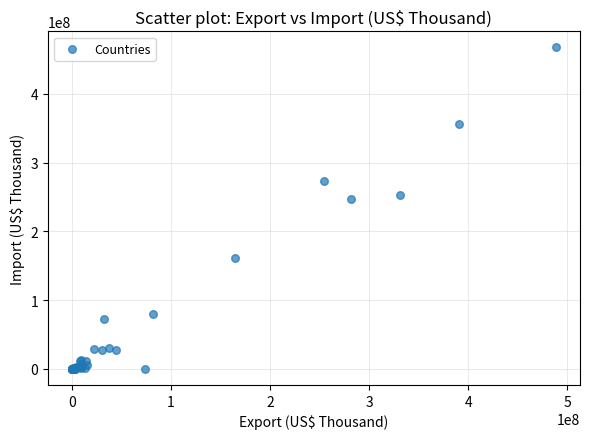

What Y value in the scatter plot is closest to 233776603?

246607299.7